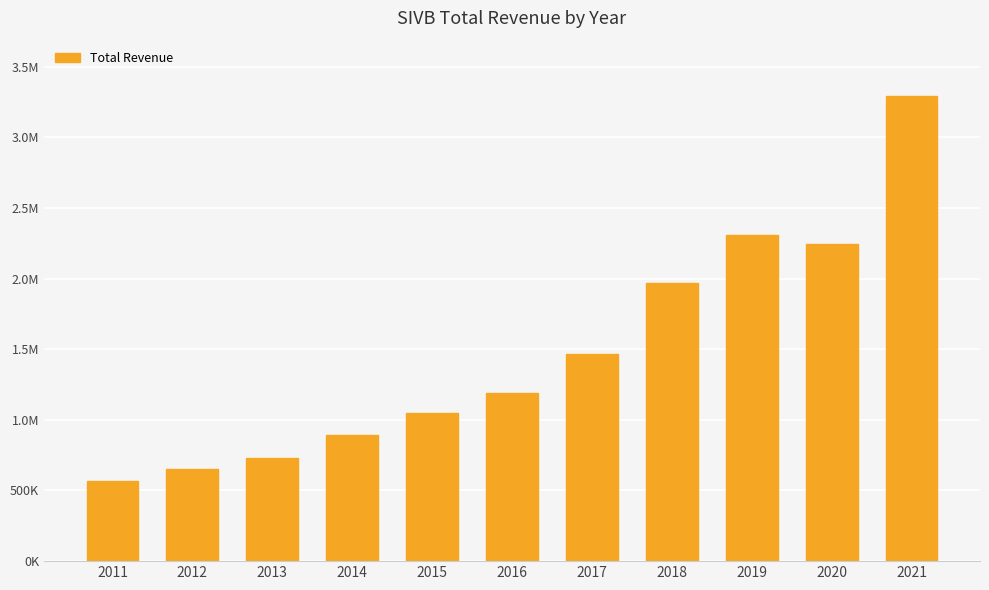

What is the change in value from 2016 to 2021?

+2095600